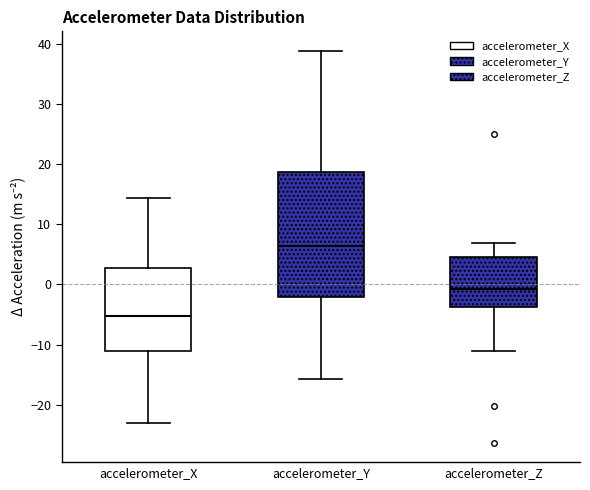

Which box's median line is the highest?

accelerometer_Y